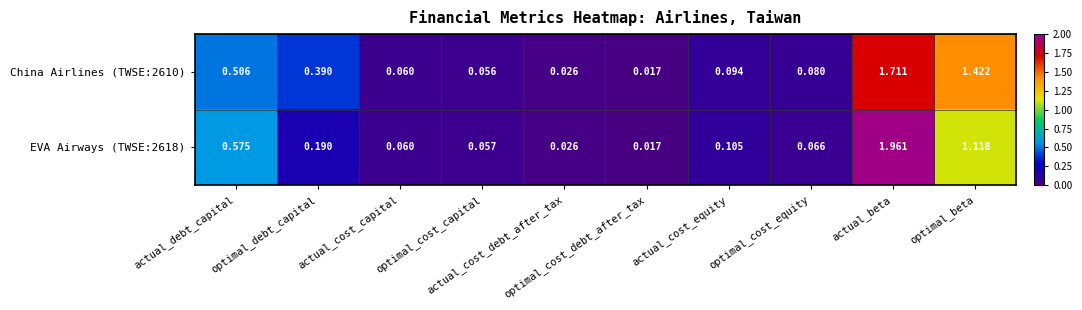

Which series has the largest range (max minus min)?

EVA Airways (TWSE:2618)